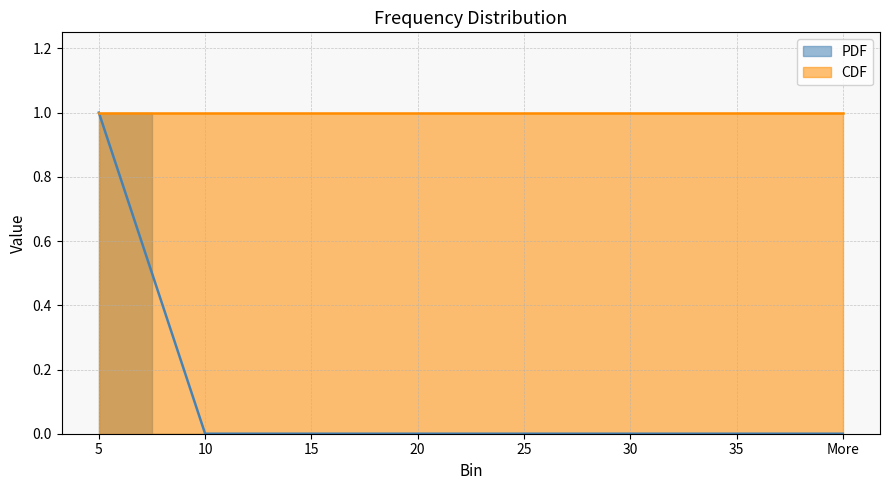

Reading left to right, list all the values displayed in this chart.

5=1	10=0	15=0	20=0	25=0	30=0	35=0	More=0